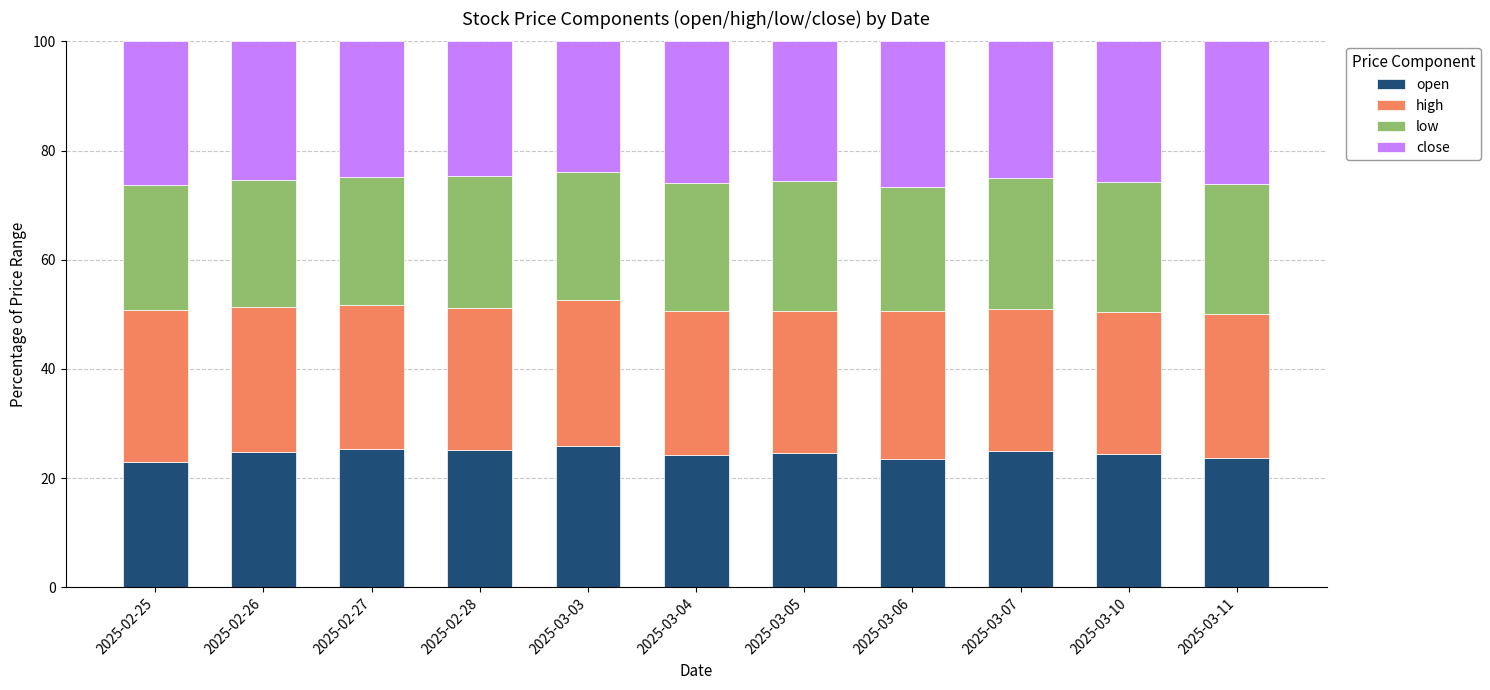

What is the total value across all series at 2025-02-26?

100.0